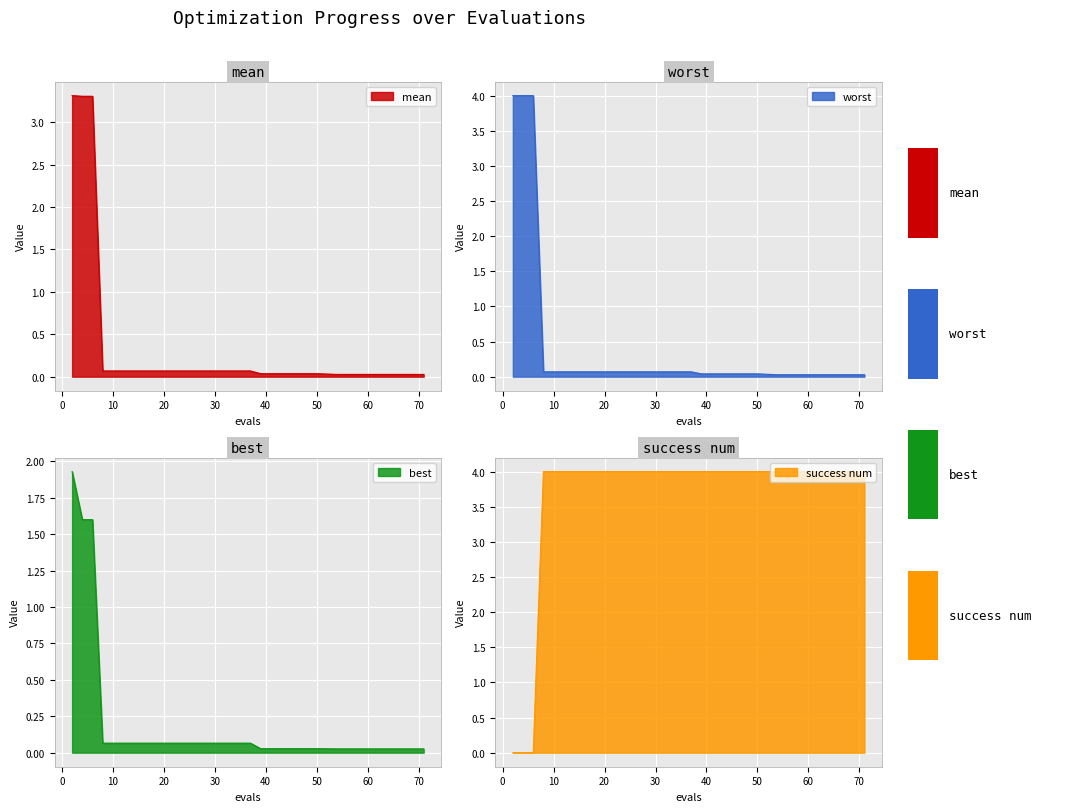

Reading left to right, transcribe all the data shown in this chart.

mean: 2=3.3	4=3.3	6=3.3	8=0.1	11=0.1	15=0.1	20=0.1	26=0.1	31=0.1	37=0.1	39=0.0	44=0.0	50=0.0	54=0.0	60=0.0	66=0.0	71=0.0
best: 2=1.9	4=1.6	6=1.6	8=0.1	11=0.1	15=0.1	20=0.1	26=0.1	31=0.1	37=0.1	39=0.0	44=0.0	50=0.0	54=0.0	60=0.0	66=0.0	71=0.0
worst: 2=4.0	4=4.0	6=4.0	8=0.1	11=0.1	15=0.1	20=0.1	26=0.1	31=0.1	37=0.1	39=0.0	44=0.0	50=0.0	54=0.0	60=0.0	66=0.0	71=0.0
success num: 2=0.0	4=0.0	6=0.0	8=4.0	11=4.0	15=4.0	20=4.0	26=4.0	31=4.0	37=4.0	39=4.0	44=4.0	50=4.0	54=4.0	60=4.0	66=4.0	71=4.0